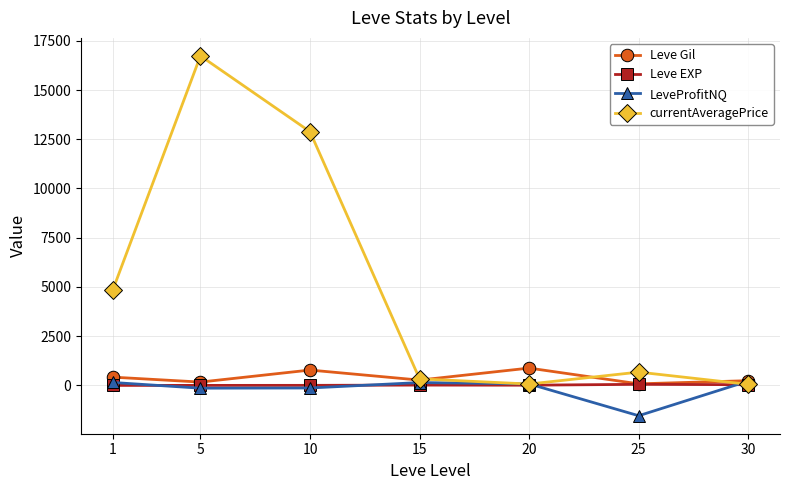

What are all the series names shown in the legend?

Leve Gil, Leve EXP, LeveProfitNQ, currentAveragePrice